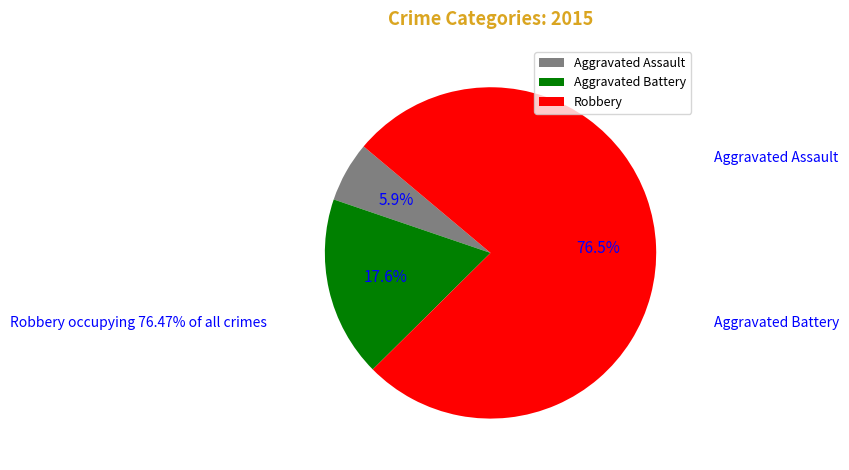

What percentage do Aggravated Battery and Aggravated Assault together represent?

23.5%